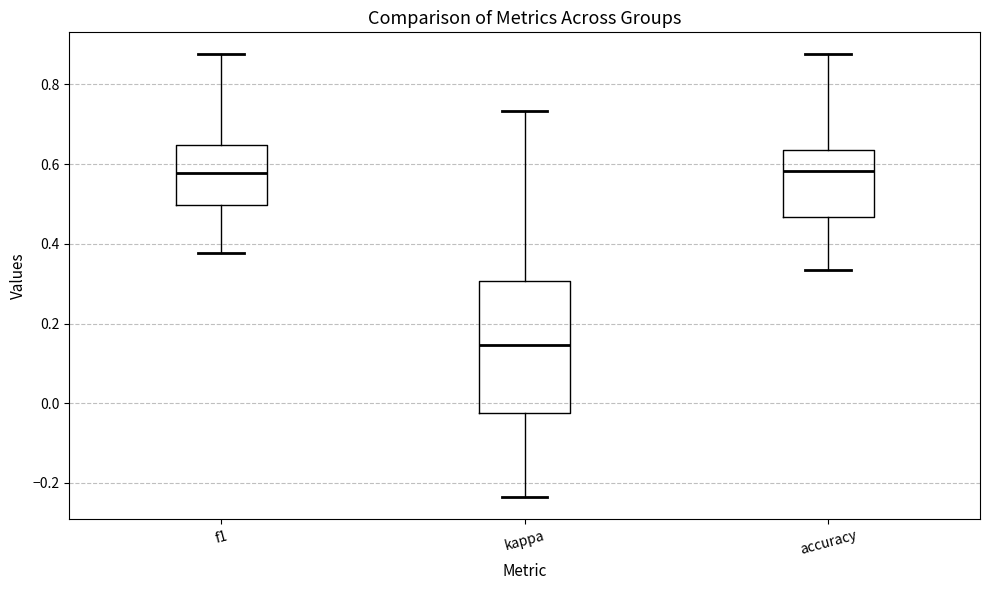

Where does the median line of the box for accuracy sit on the y-axis? The values are not printed on the chart, so give them approximately, as read against the axis.

0.58